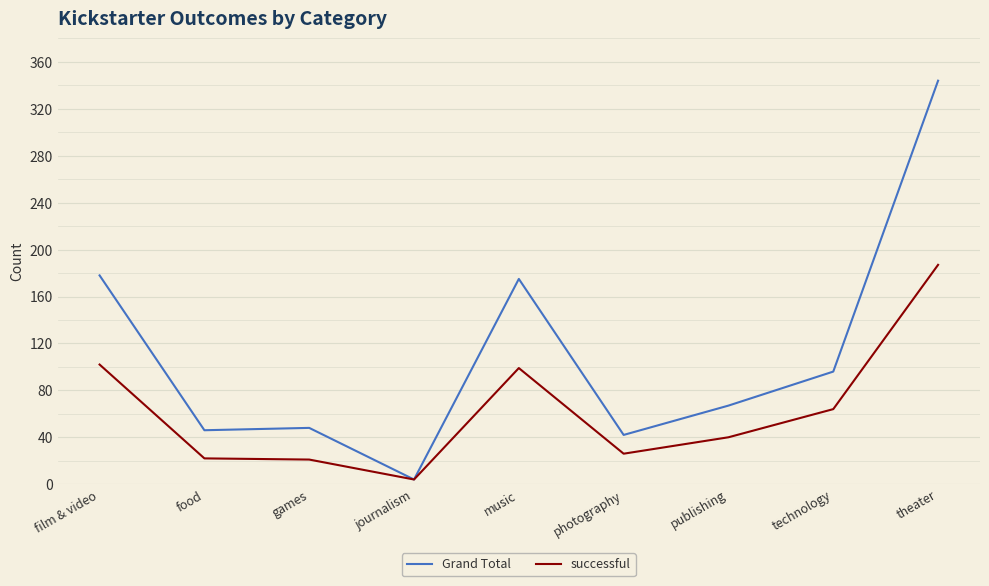

Where does the successful series first go above 40?

film & video